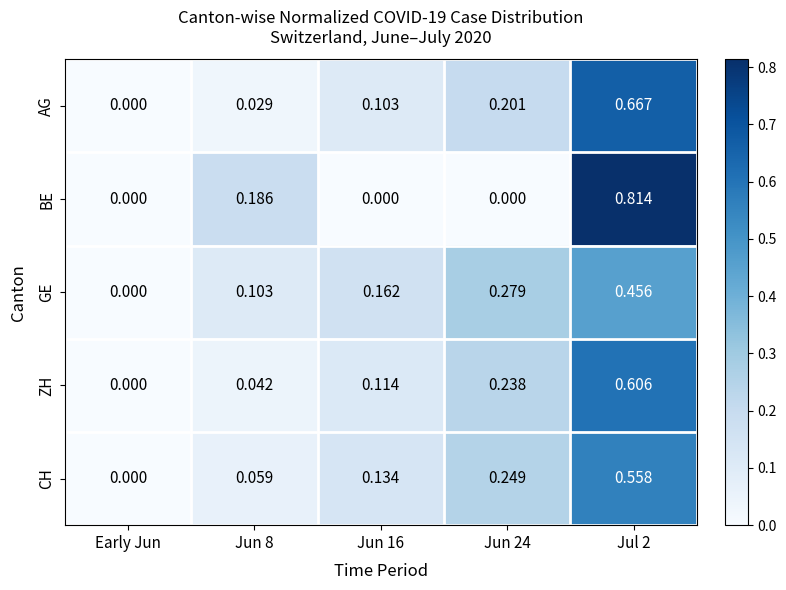

What is the total value across all series at Jun 8?

0.4